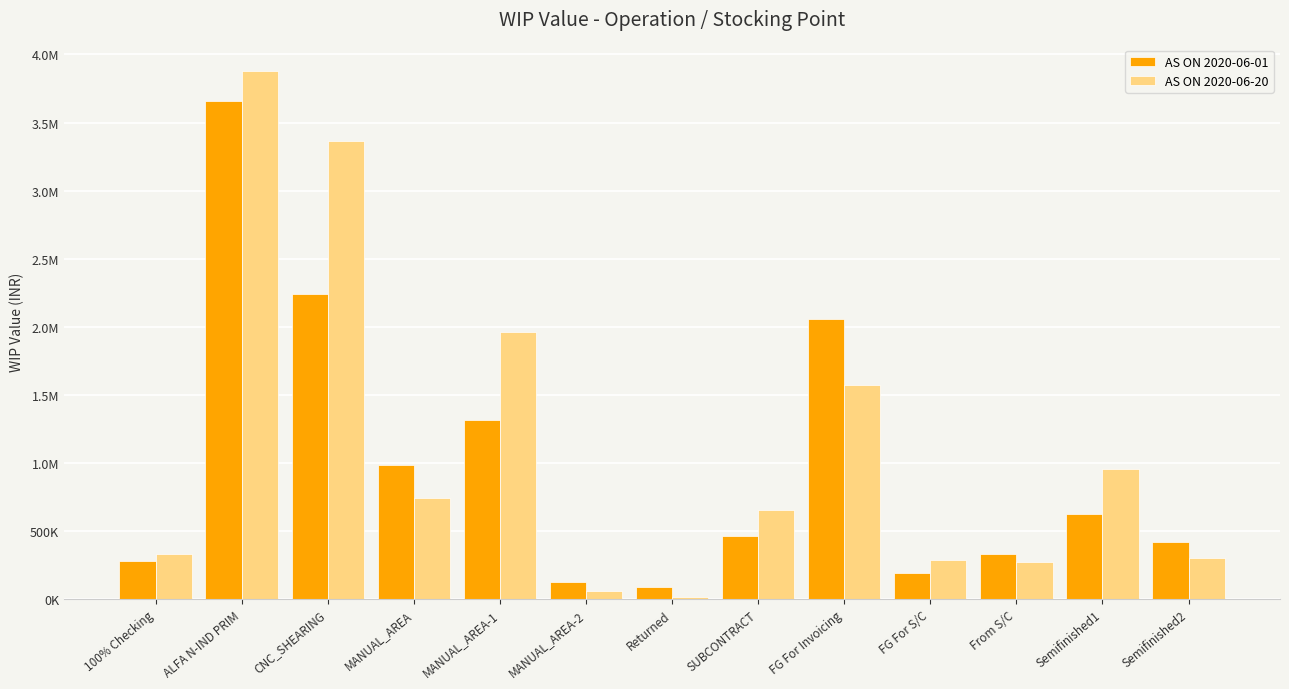

What is the maximum value shown in the chart?

3879643.3